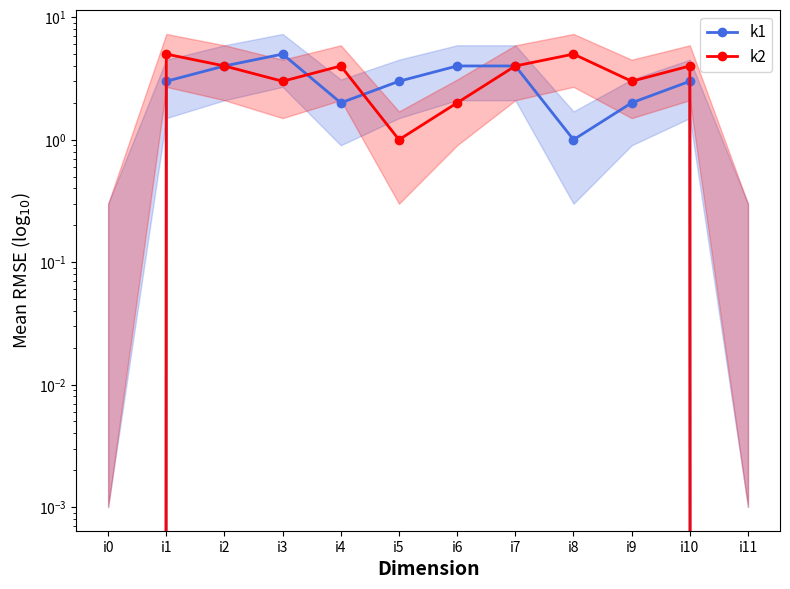

Between i6 and i10, which is larger?

i6